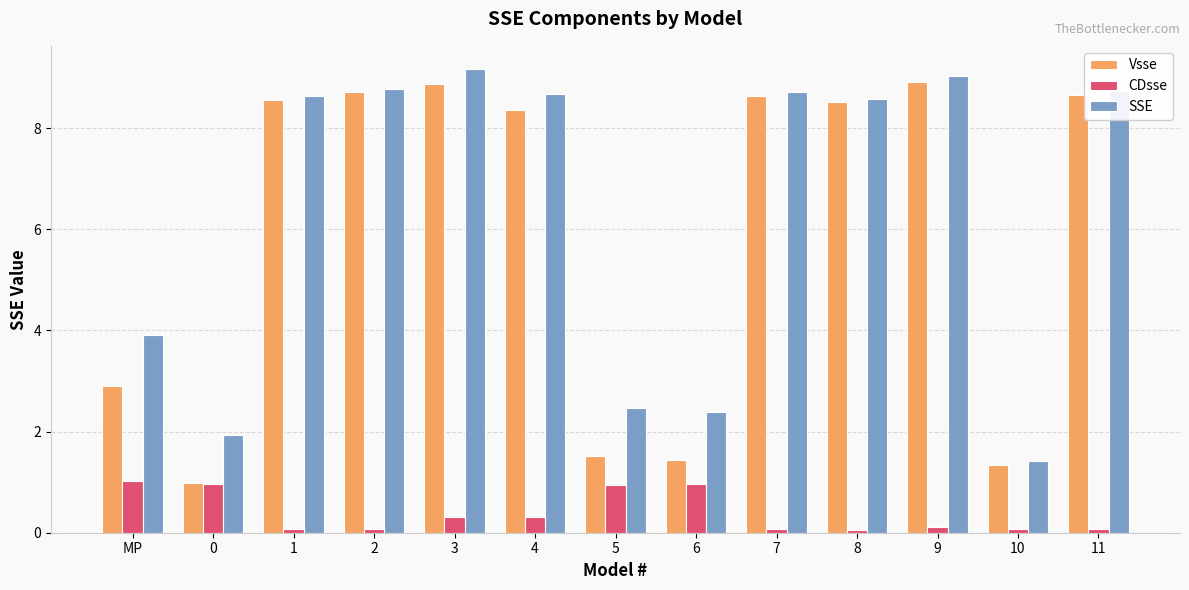

What is the highest value of the CDsse series?

1.0